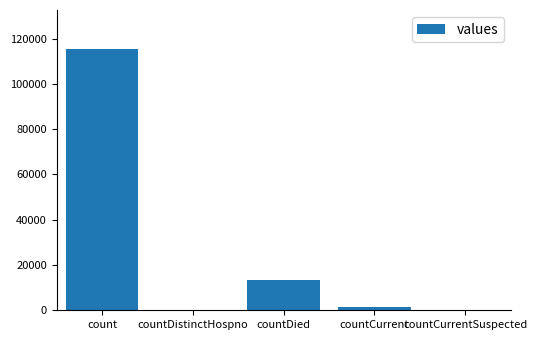

How many data points does each series have?

5